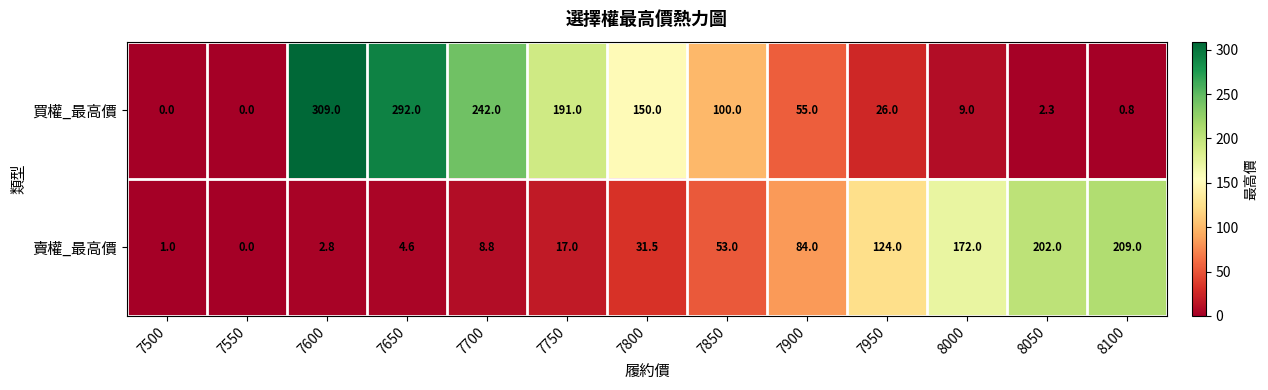

Which series has the largest total across all categories?

買權_最高價